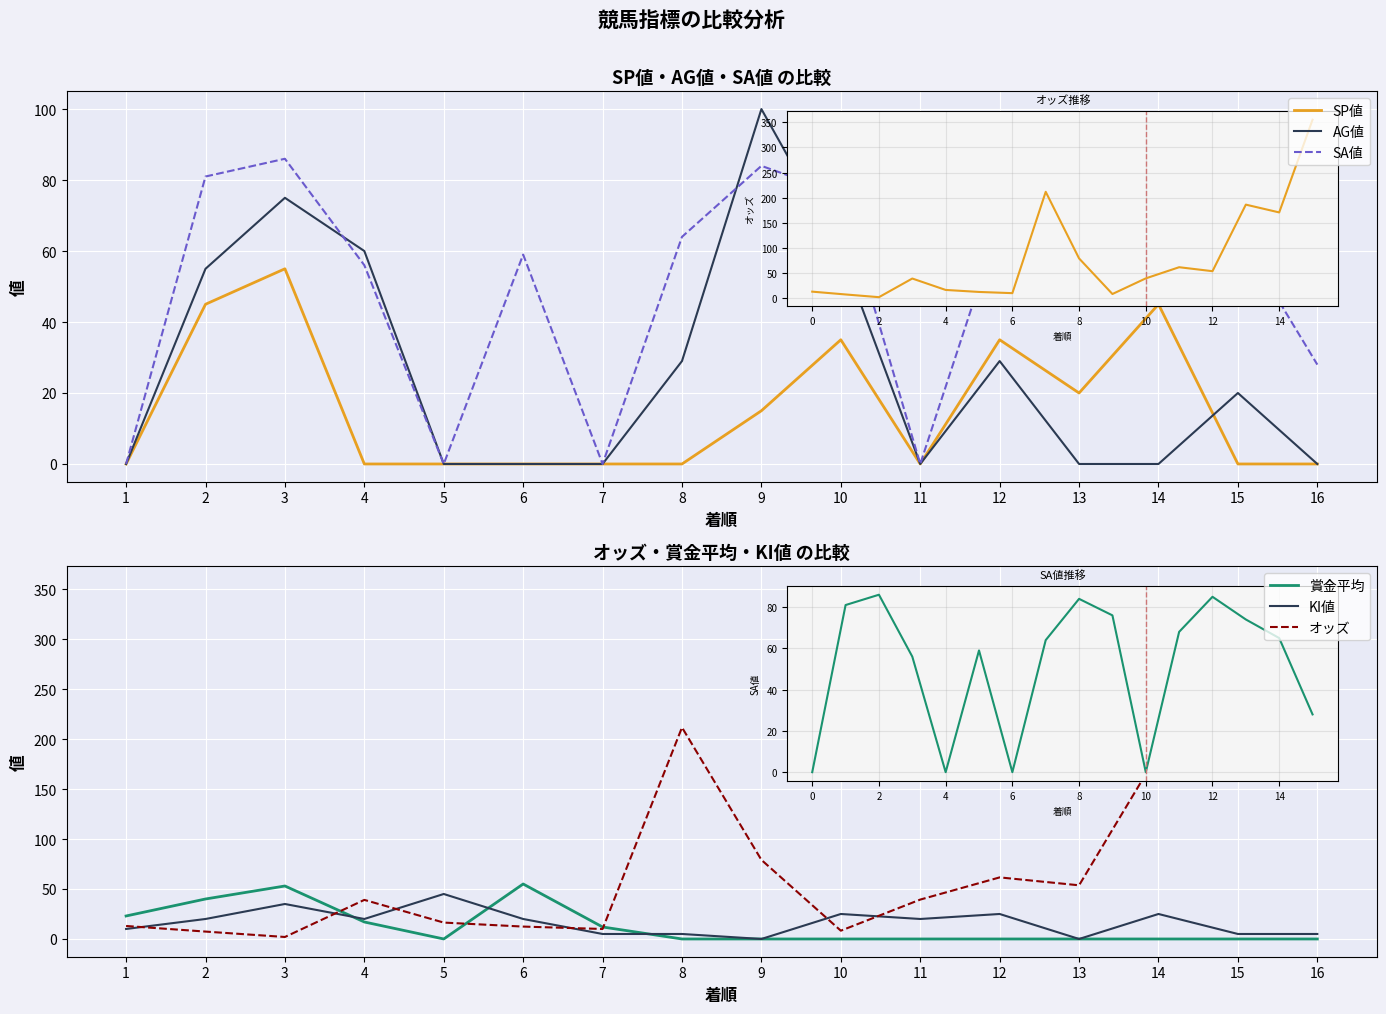

Where is the first local minimum for KI値?

4